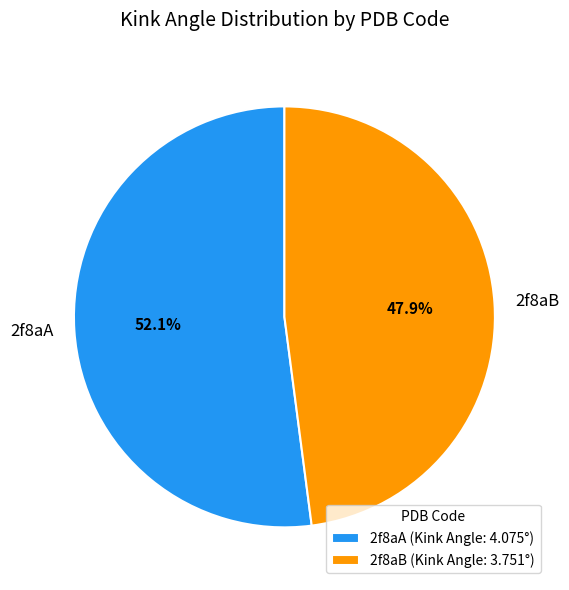

Rank the categories by value from lowest to highest.

2f8aB, 2f8aA